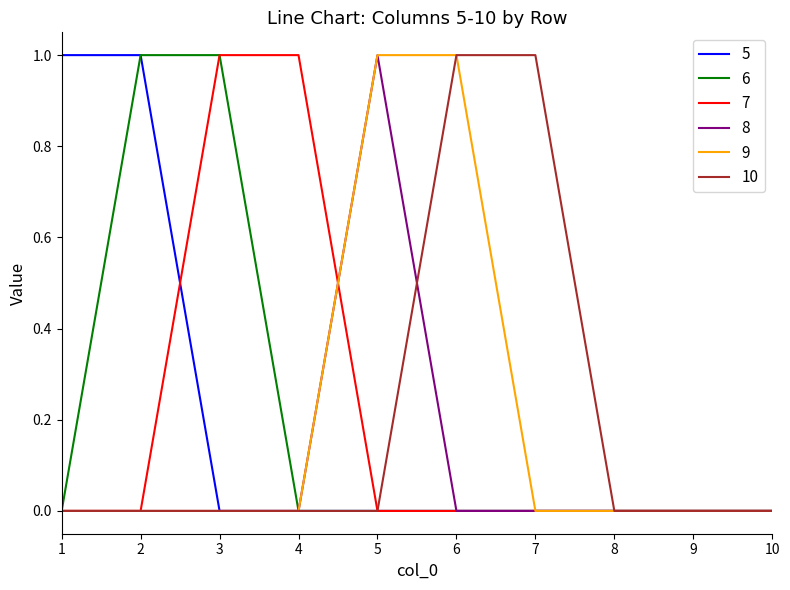

Is the value of 9 at 10 greater than the value of 10 at 6?

No